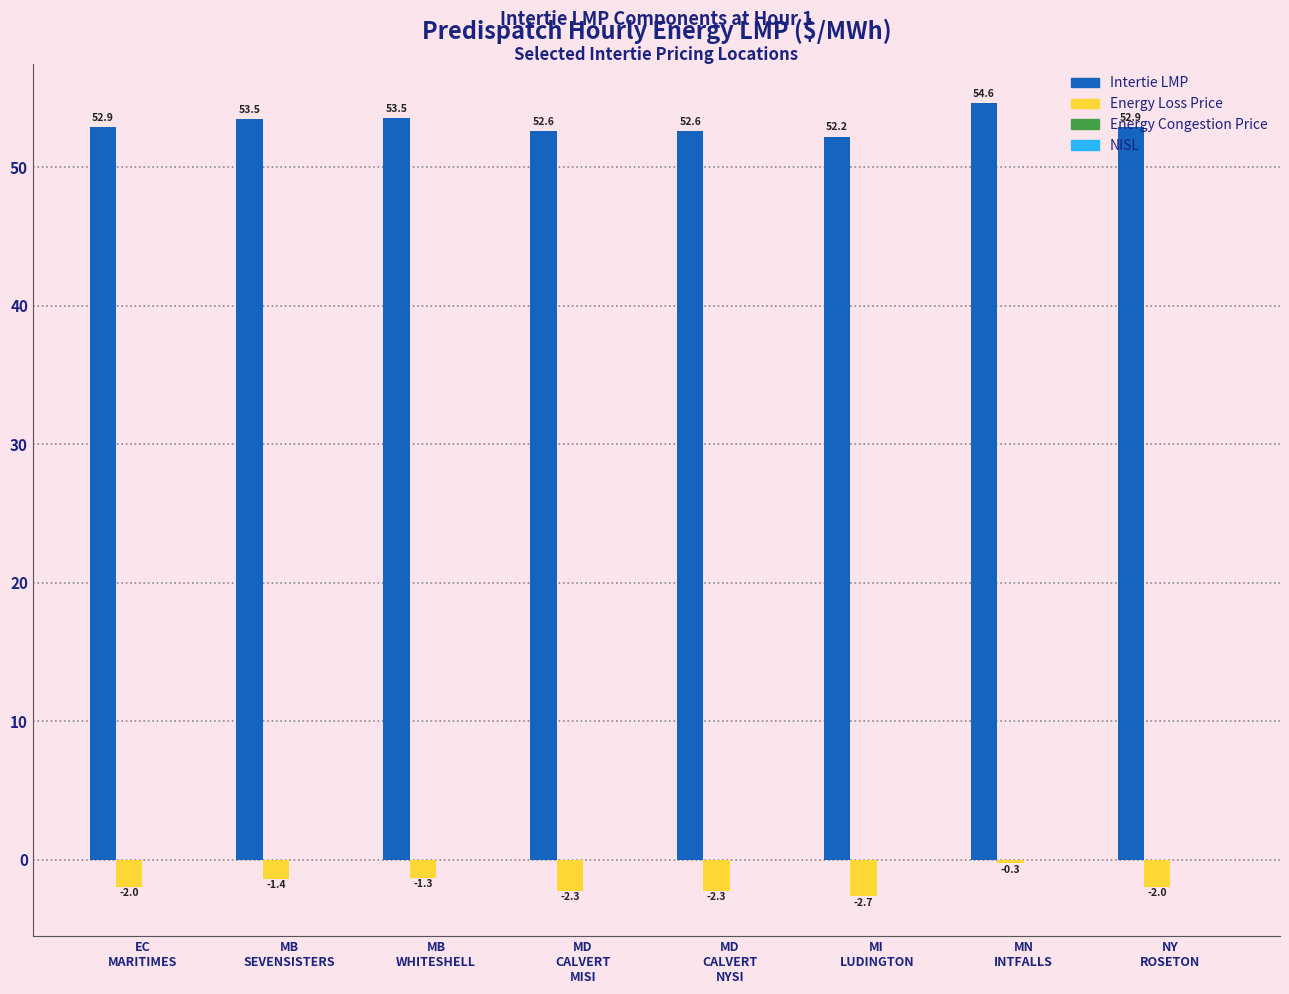

Does the chart contain stacked bars?

No